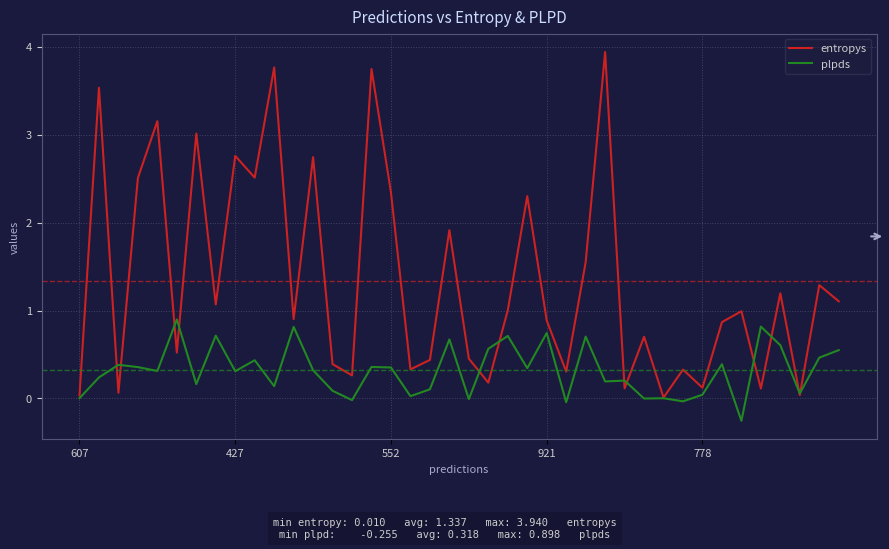

Which series has the largest total across all categories?

entropys